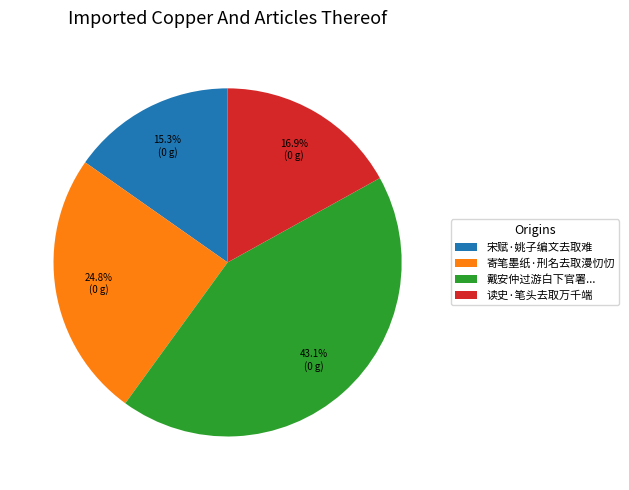

Does 寄笔墨纸·刑名去取漫忉忉 represent more than half of the total?

No